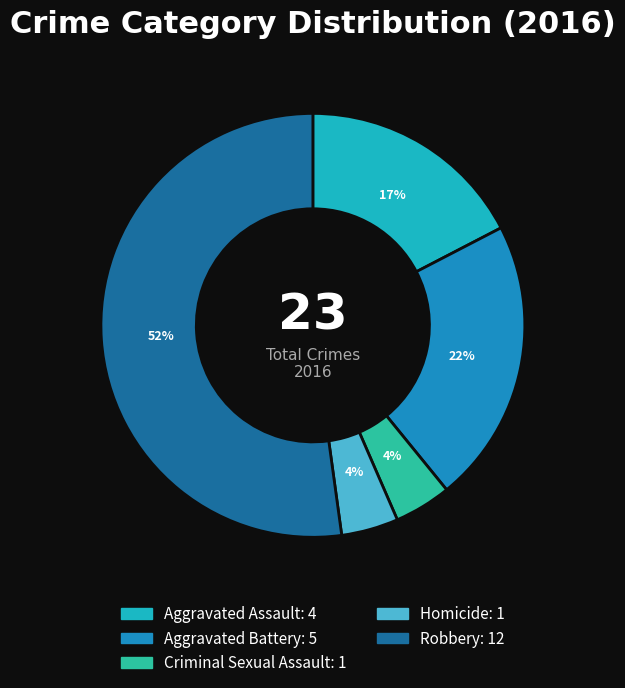

How many slices are in this pie chart?

5